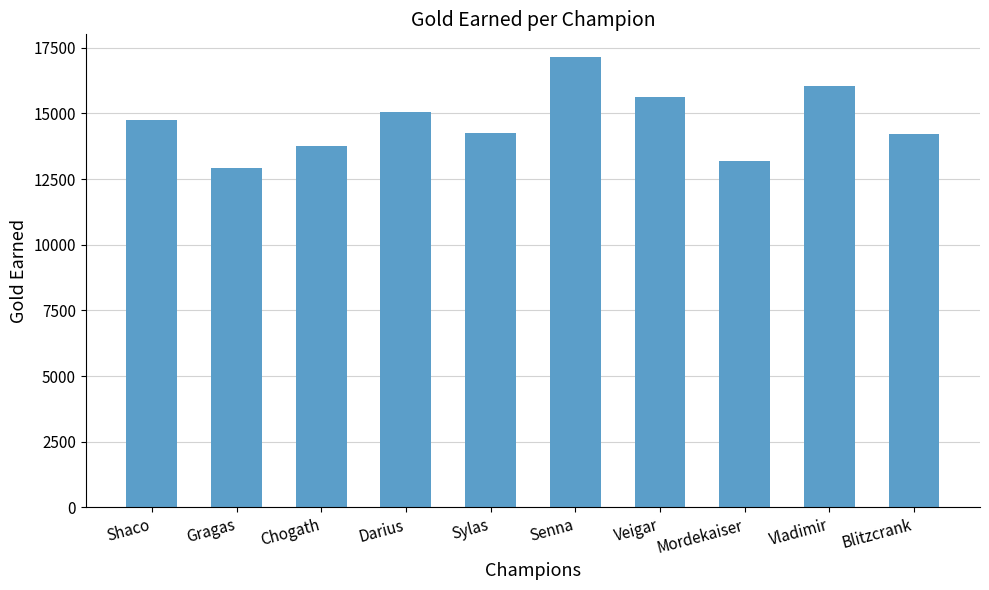

Where is the data nearest to the value 15036?

Darius